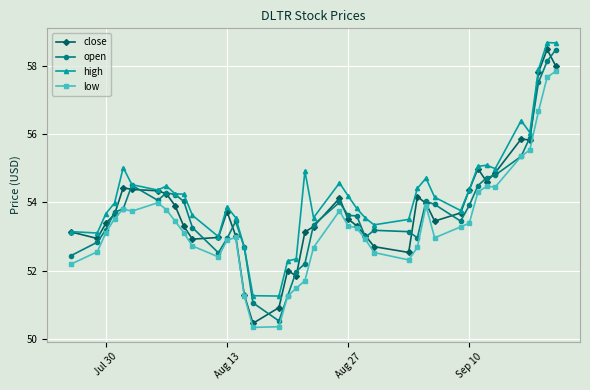

Which series has the largest total across all categories?

high